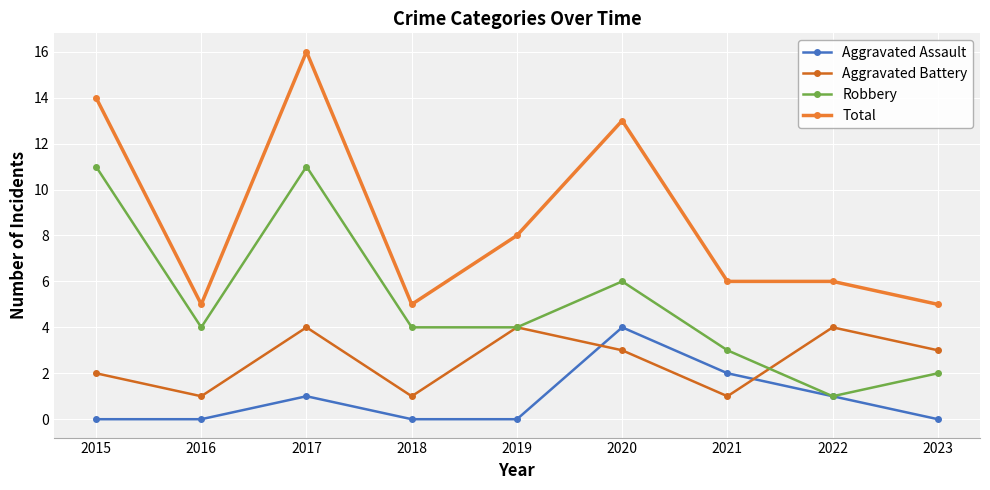

Between 2018 and 2021, which is larger?

2021